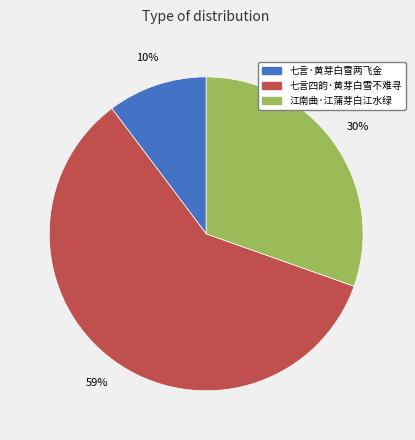

Count the number of slices in the pie.

3